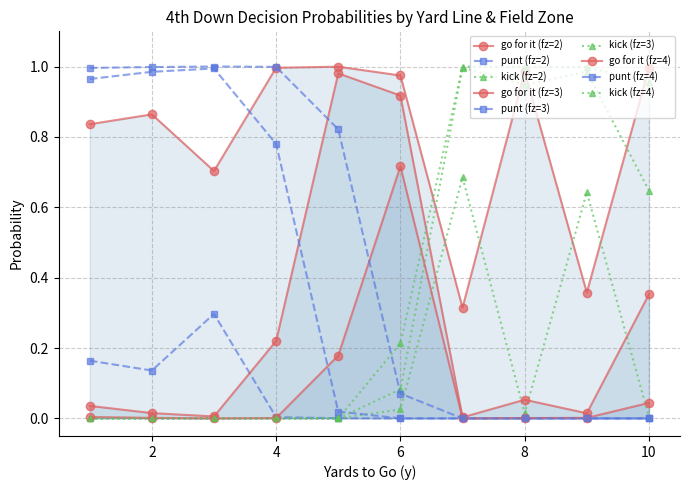

How many interior local valleys does the kick series have?

4